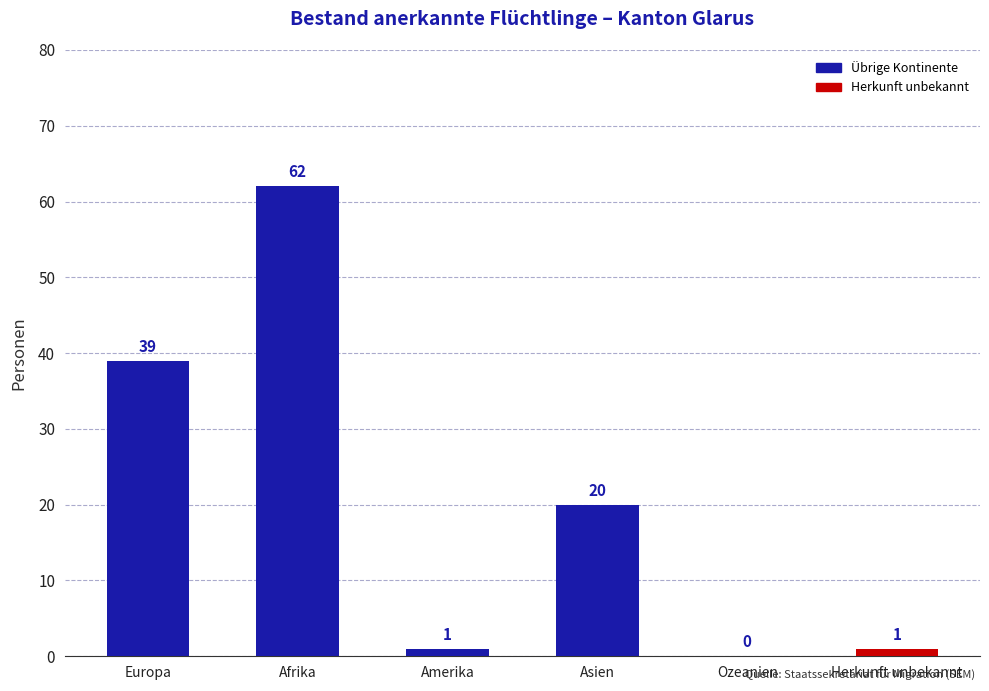

Which has a higher value, Asien or Europa?

Europa